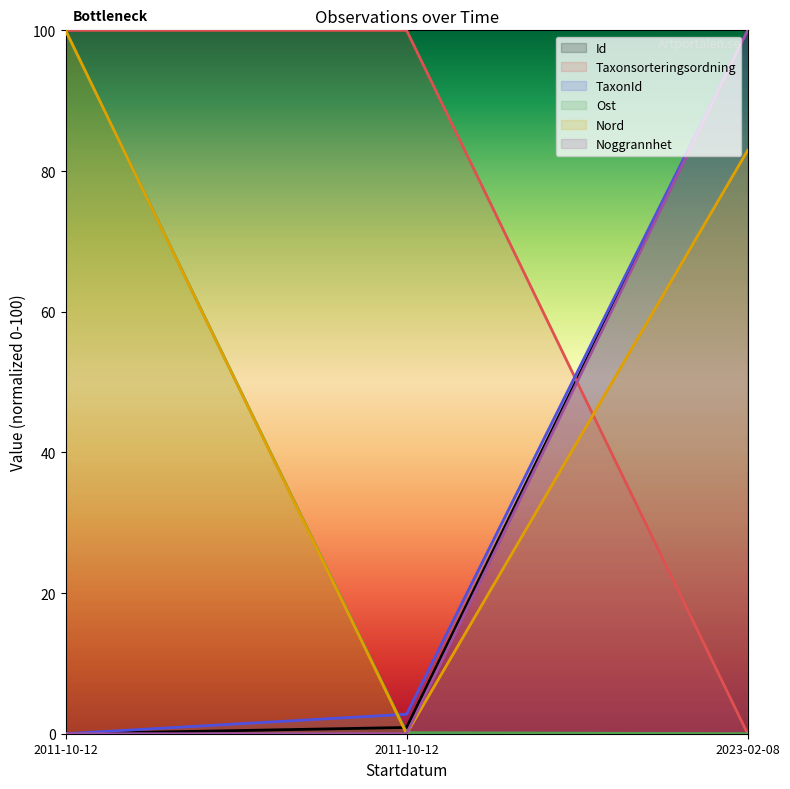

What is the sum of the Nord values at 2011-10-12 and 2011-10-12?

100.0